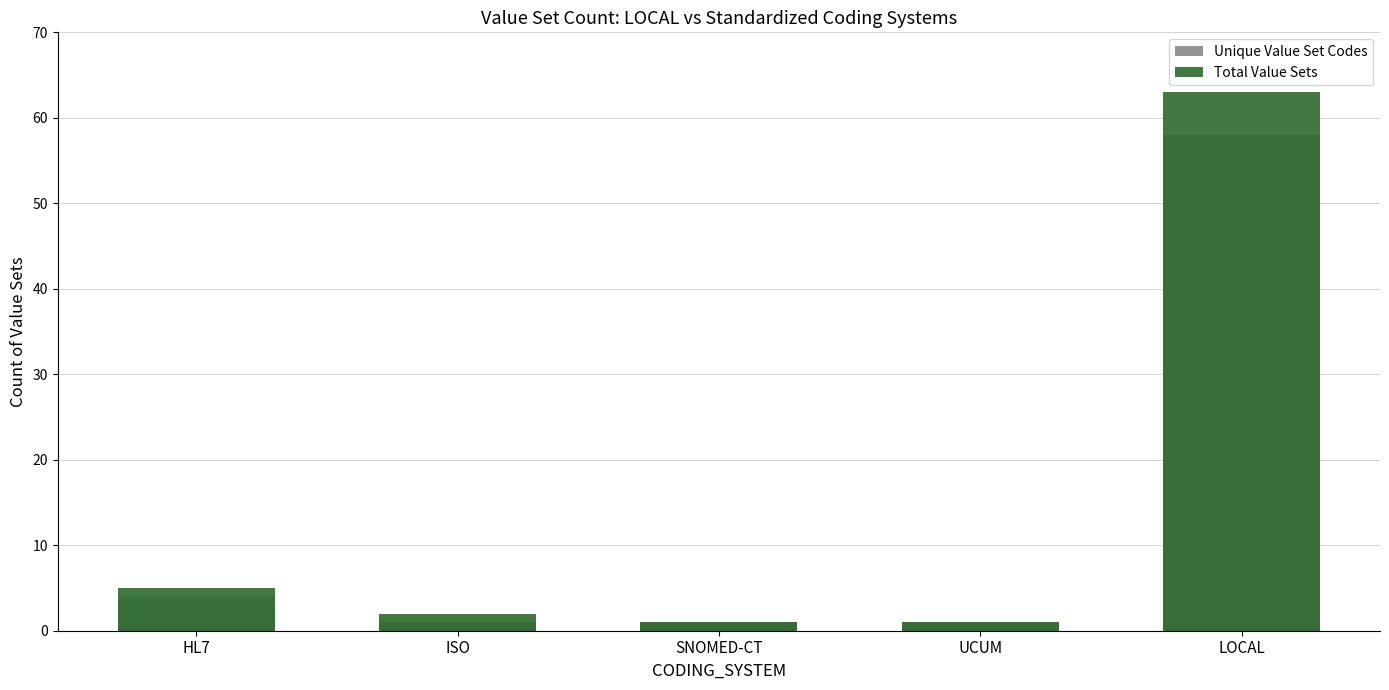

What is the average value of the Total Value Sets series?

14